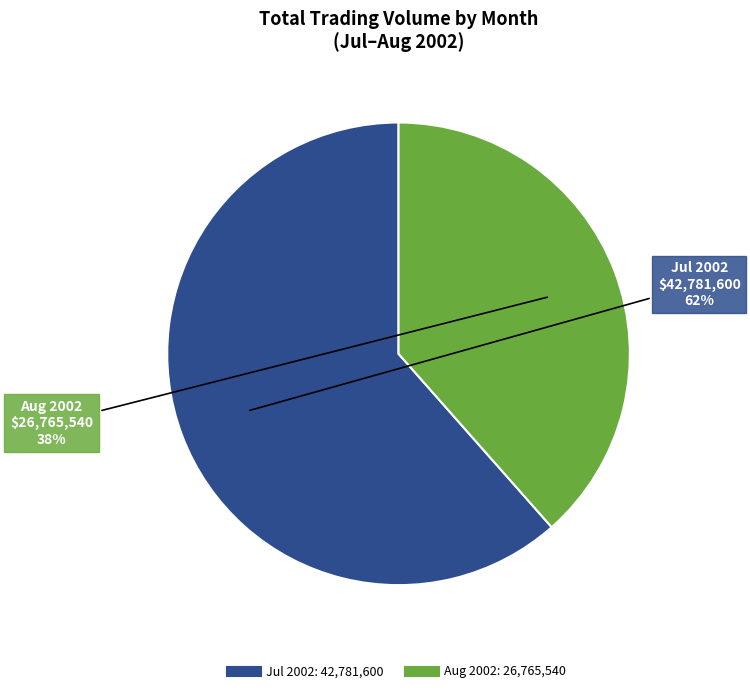

To the nearest percent, what is the average slice percentage?

50%